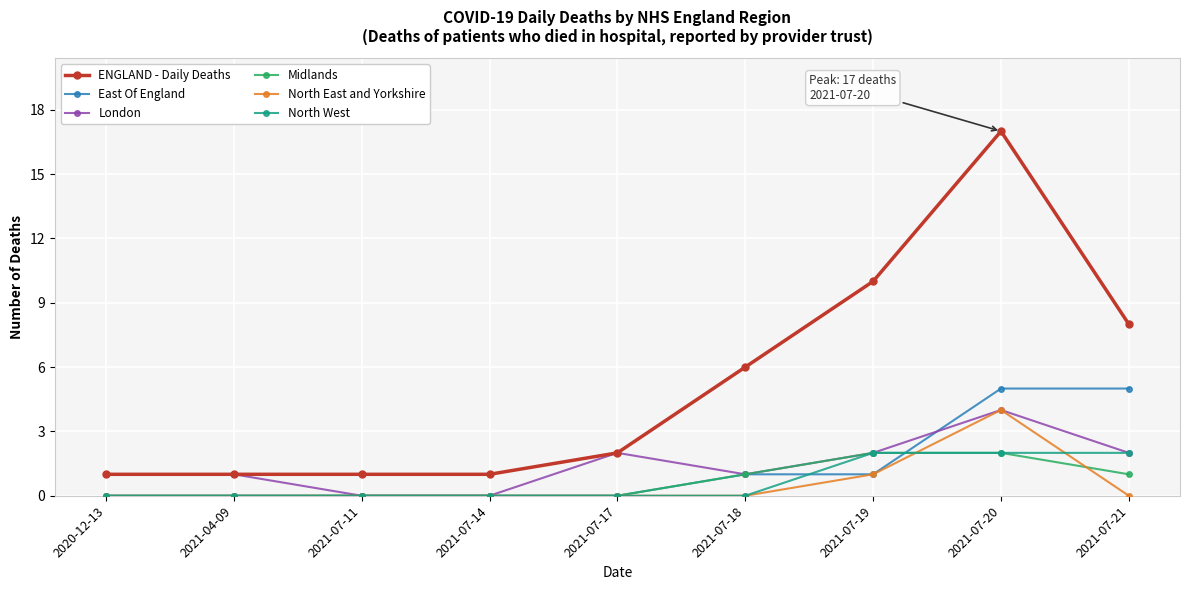

Reading left to right, what are all the values shown in this chart?

ENGLAND - Daily Deaths: 1	1	1	1	2	6	10	17	8
East Of England: 0	0	0	0	0	1	1	5	5
London: 1	1	0	0	2	1	2	4	2
Midlands: 0	0	0	0	0	1	2	2	1
North East and Yorkshire: 0	0	0	0	0	0	1	4	0
North West: 0	0	0	0	0	0	2	2	2